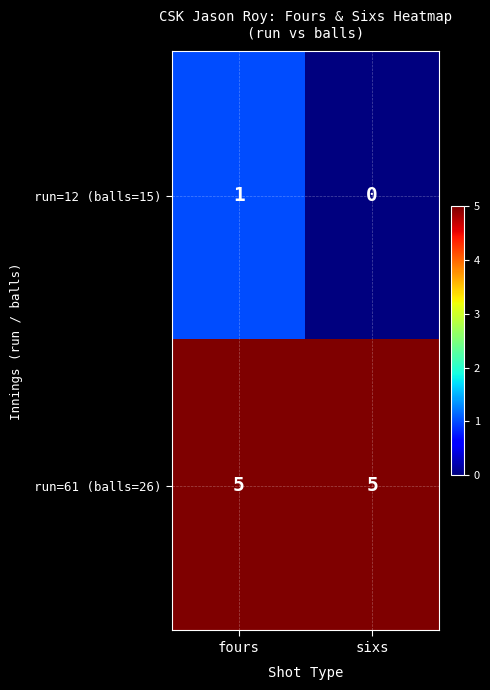

Rank the series by their maximum value, from lowest to highest.

run=12 (balls=15), run=61 (balls=26)